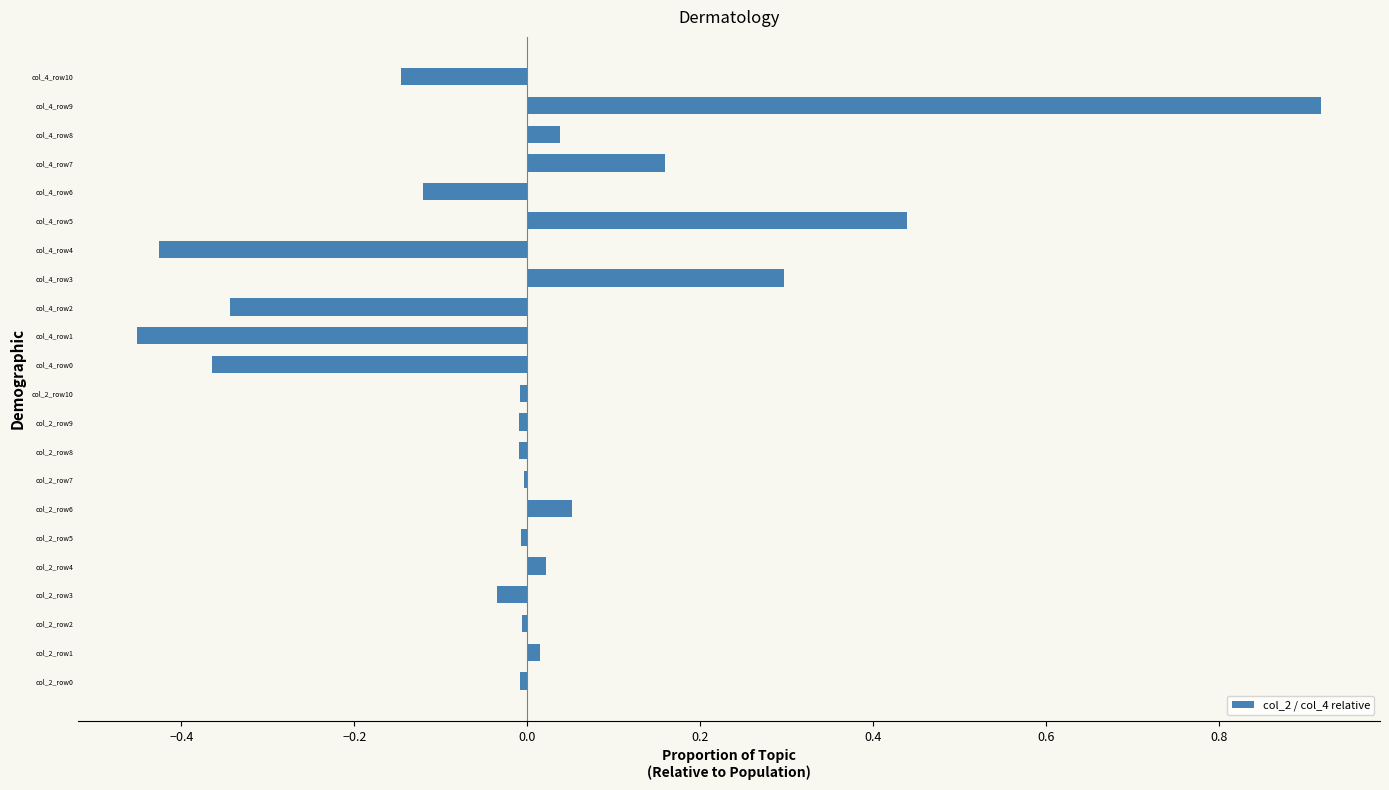

Count the number of categories in the chart.

22